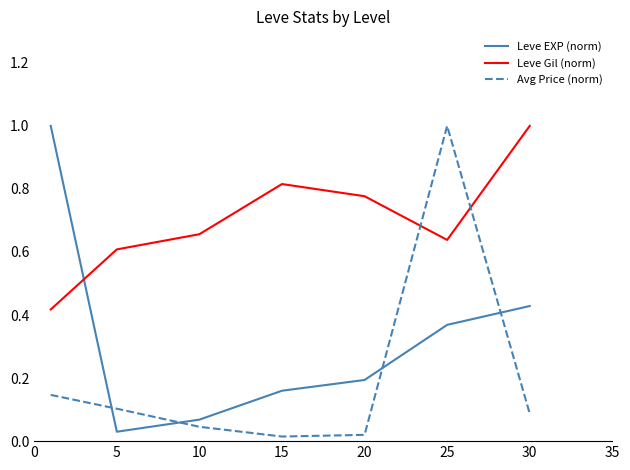

Which series has the largest total across all categories?

Leve Gil (norm)